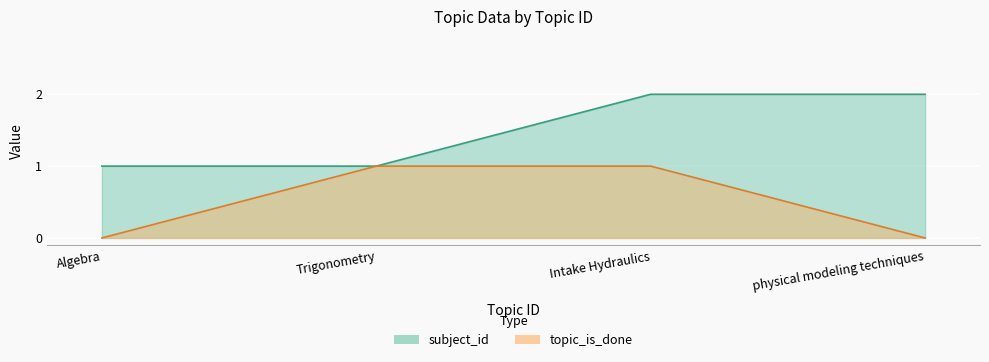

The value of topic_is_done at Algebra is 0. True or false?

True